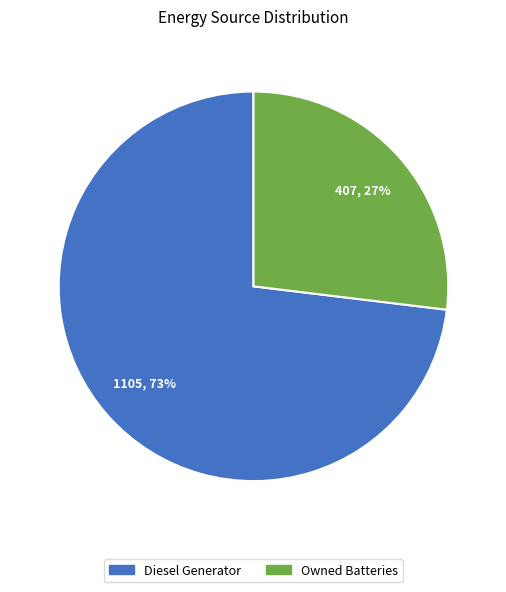

To the nearest percent, what is the average slice percentage?

50%